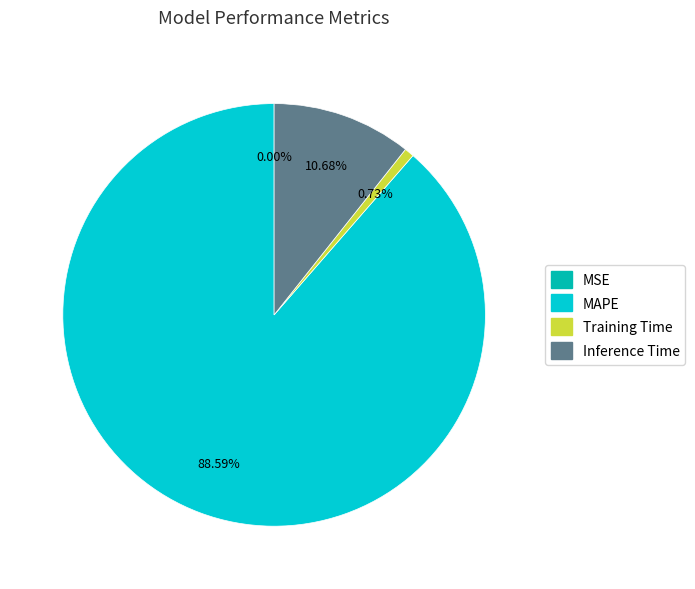

Is there a majority slice in this chart?

Yes